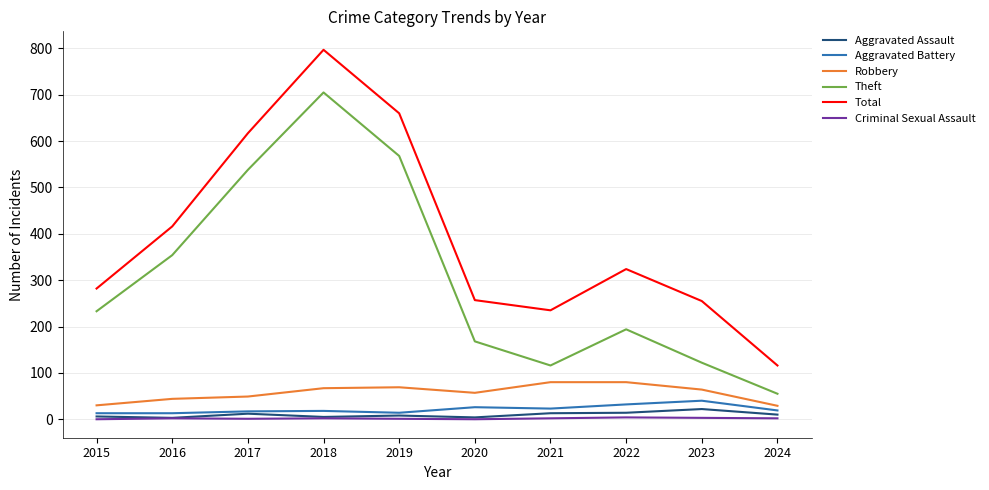

Count the number of categories in the chart.

10